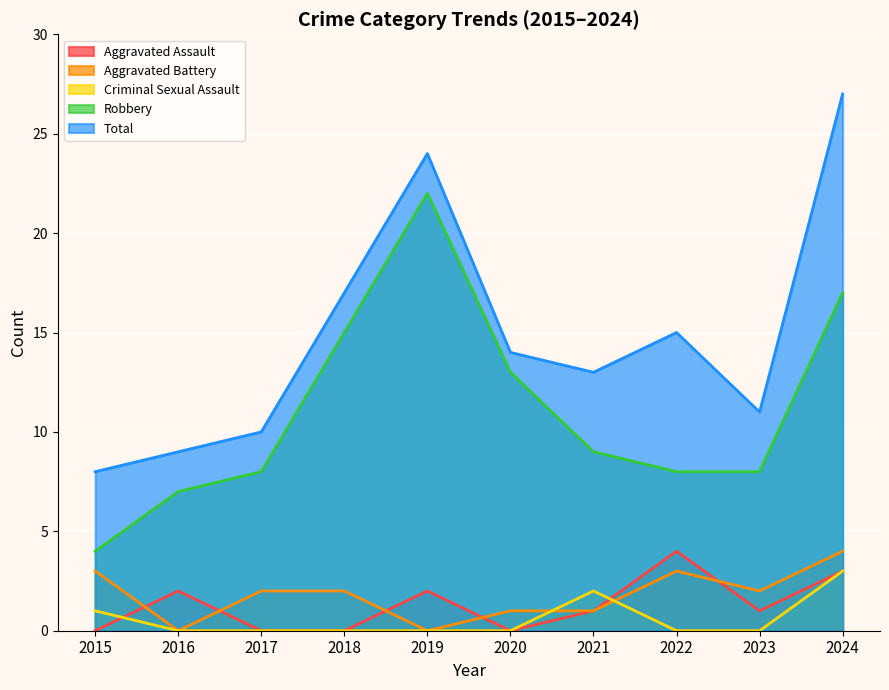

The Criminal Sexual Assault series shows 1 at 2022. True or false?

False